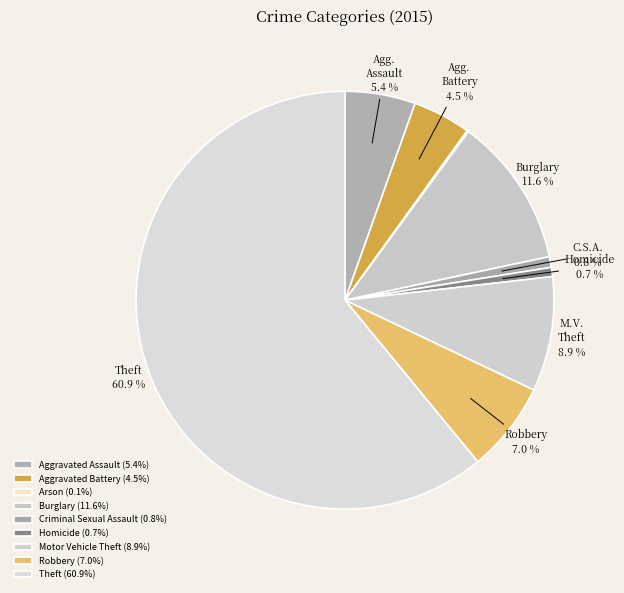

How many slices are in this pie chart?

9